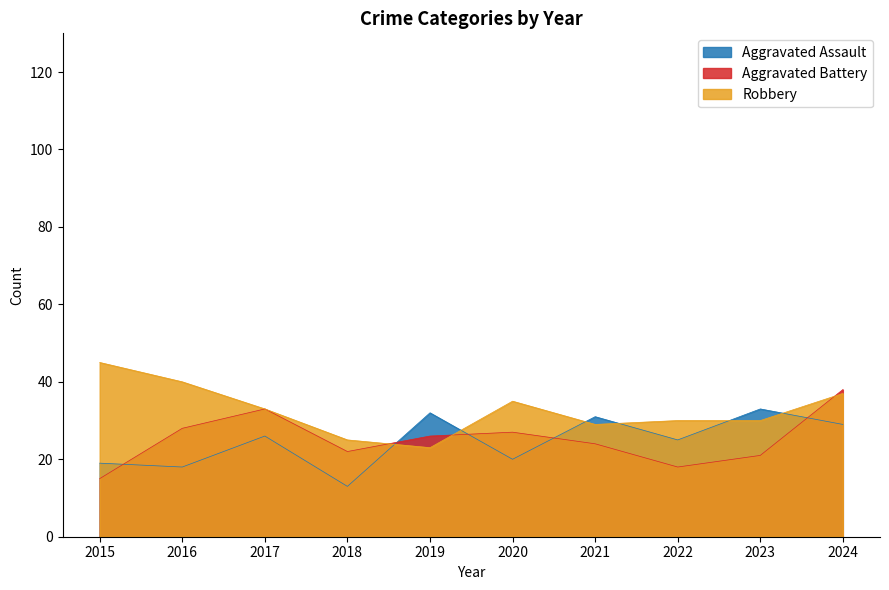

How many data points in Aggravated Assault are less than 26?

5